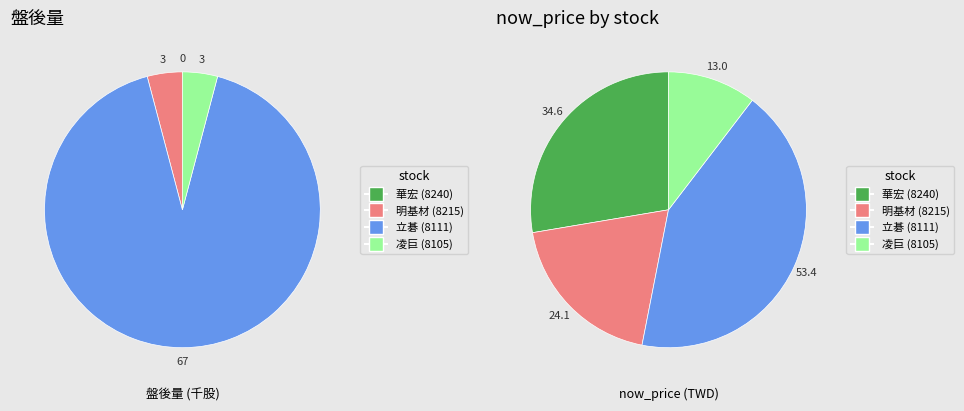

To the nearest percent, what is the combined percentage of 明基材 (8215) and 立碁 (8111)?

62%